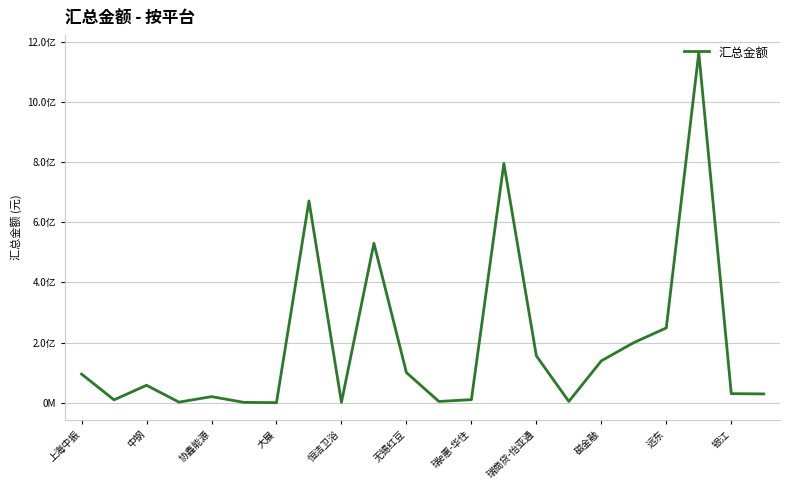

How many interior local valleys (lower than both neighbors) does the data have?

6